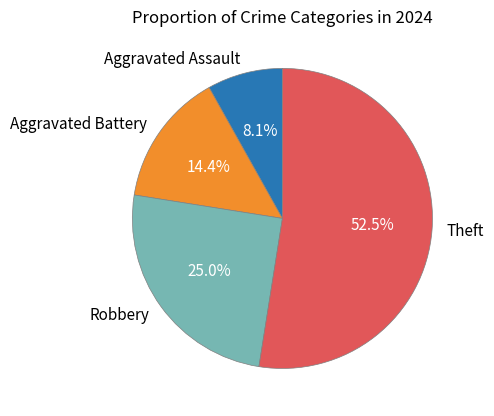

Which category has the biggest portion of the pie?

Theft